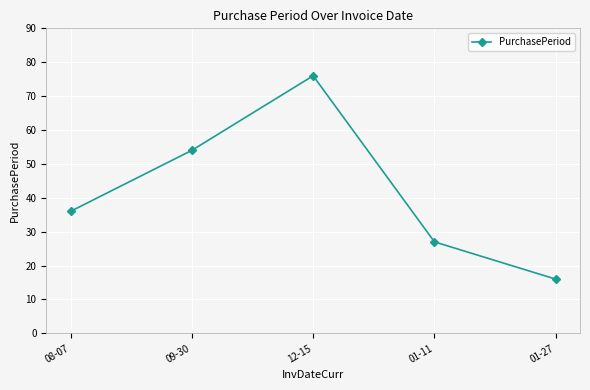

True or false: the data shows 13 at 01-11.

False